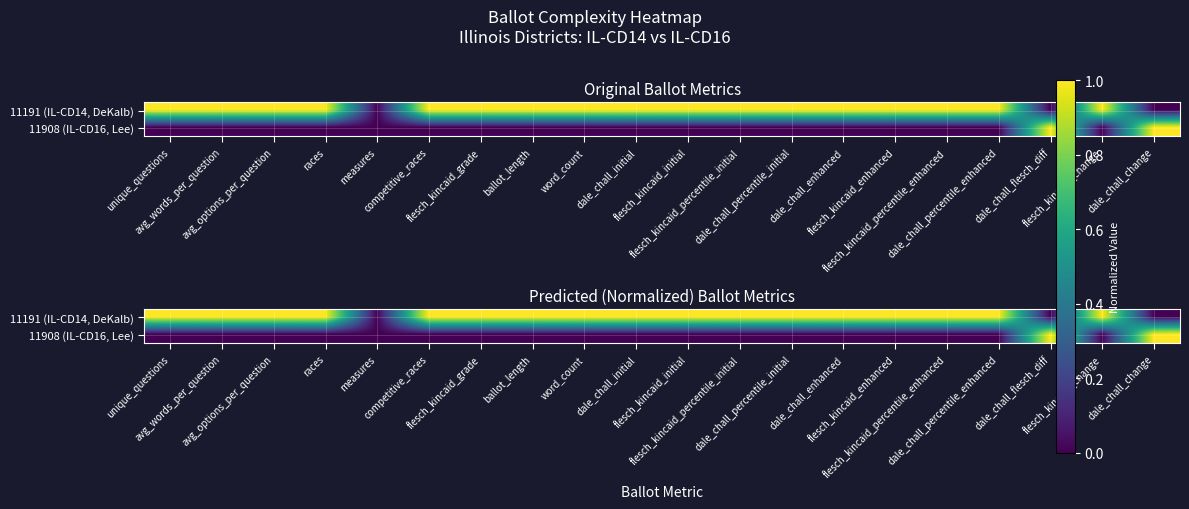

What is the average value of the 11191 (IL-CD14, DeKalb) series?

1